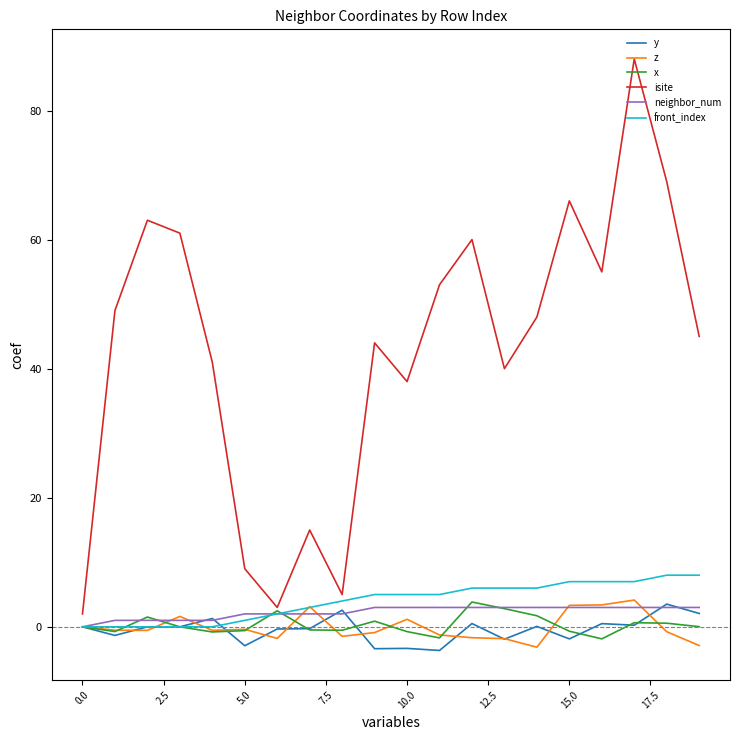

Which series has the largest total across all categories?

isite